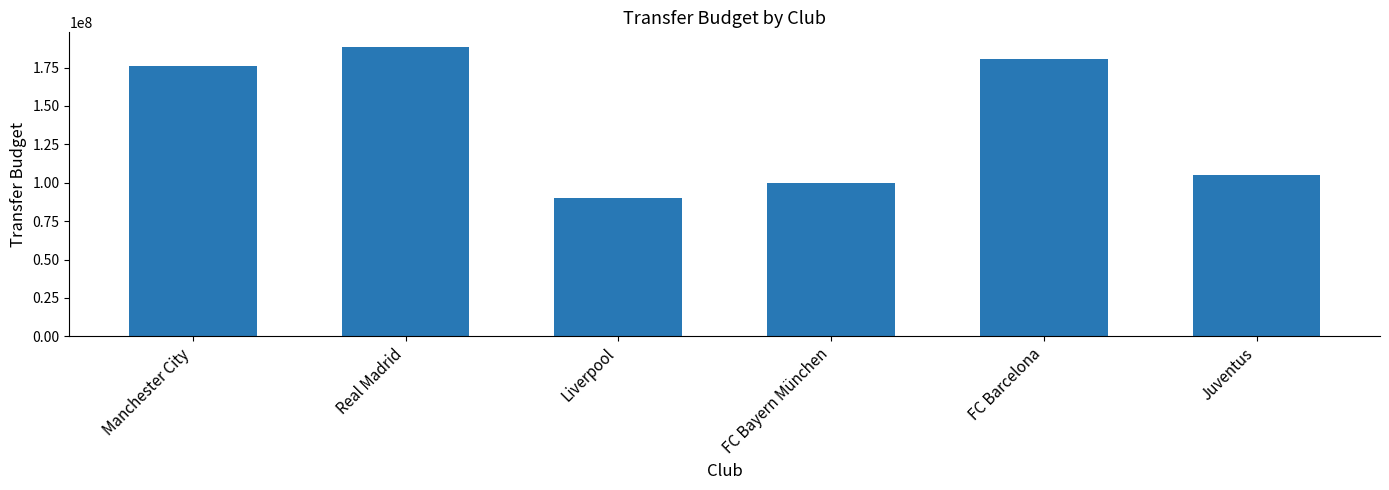

How many values are below 176000000?

3